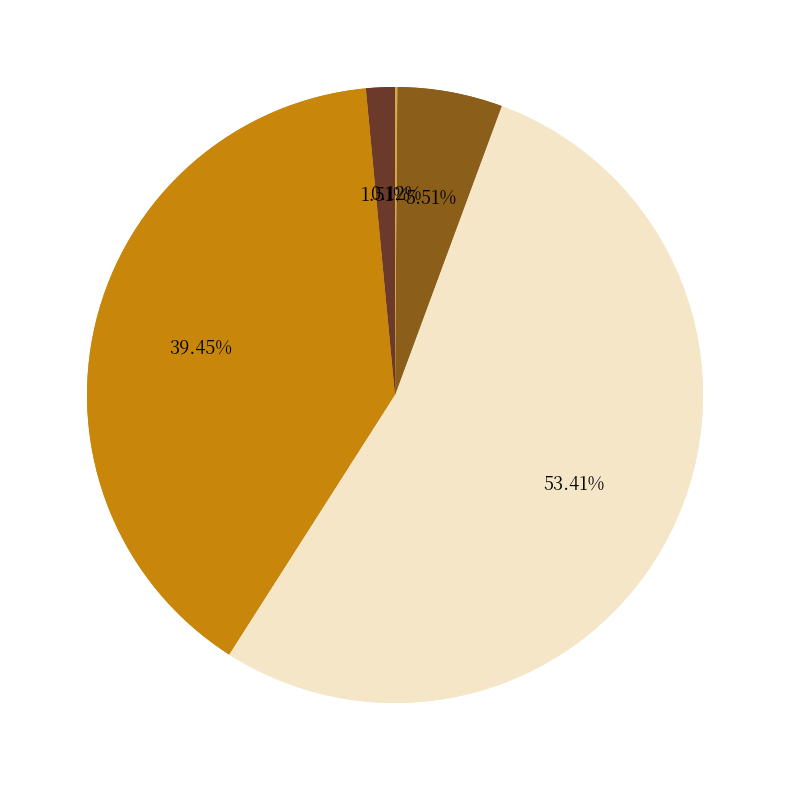

How many segments does this pie chart have?

5